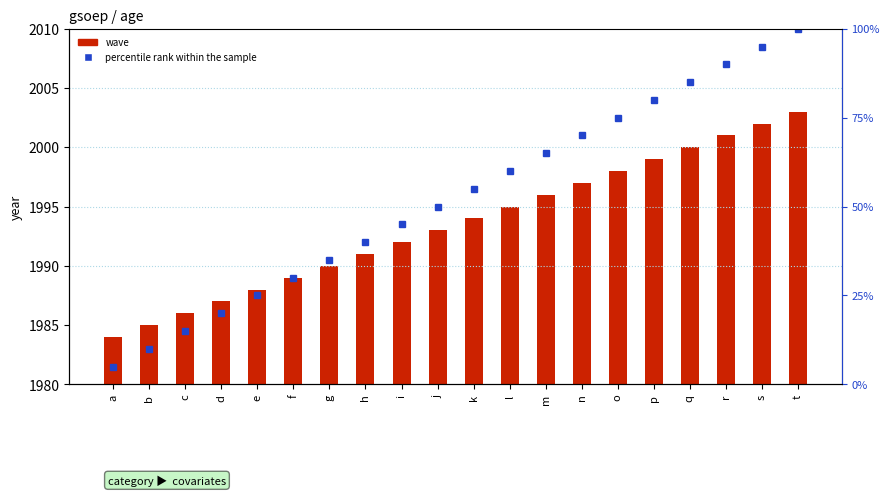

What is the greatest value displayed?

100.0